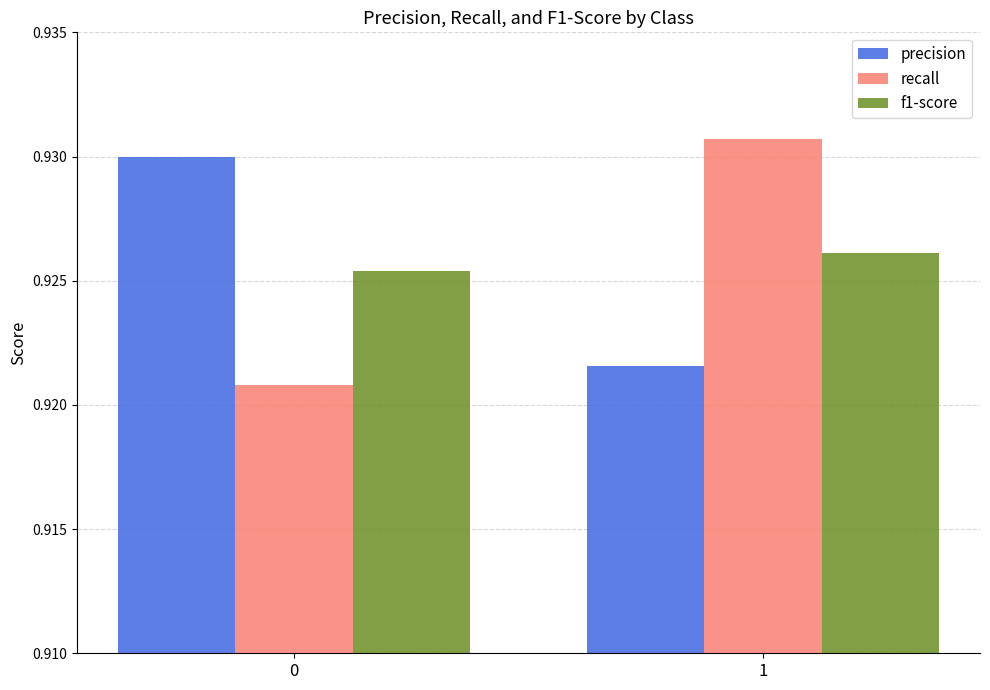

At which category is the sum across all series the highest?

1